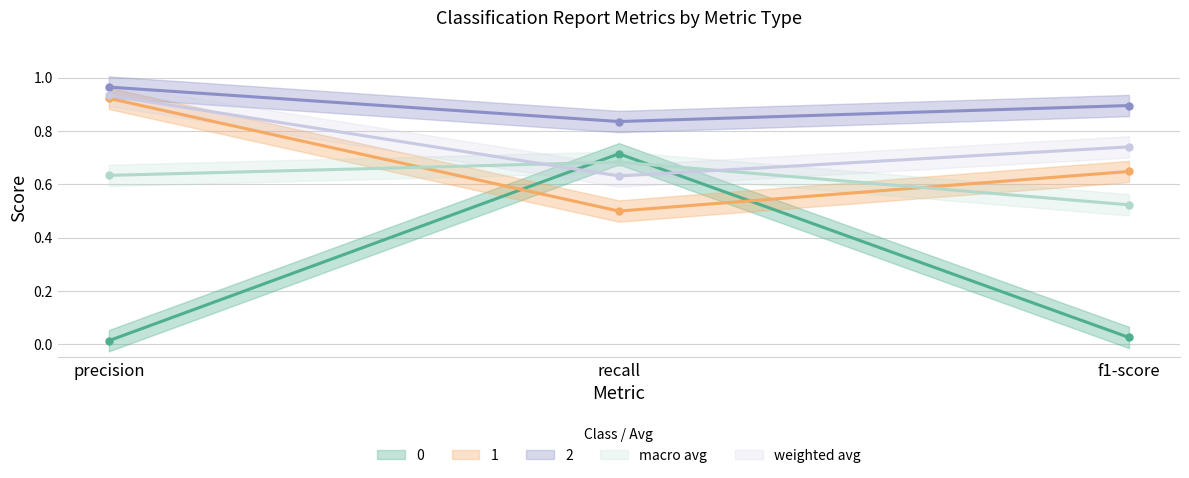

True or false: 1 has a value of 1.4 at precision.

False